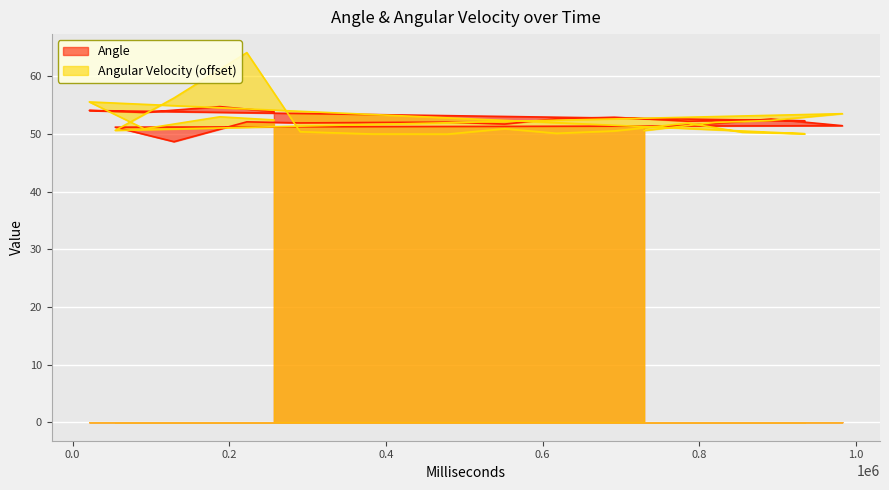

Reading left to right, transcribe all the data shown in this chart.

Angle: 51.1	51.8	52.6	51.4	51.2	48.7	52.1	51.9	52.0	52.1	51.7	52.6	52.9	52.2	52.4	52.3	54.1	53.7	54.8	53.9
Angular Velocity: 50.6	52.0	52.4	53.5	50.6	56.2	64.1	50.4	50.0	50.0	50.9	50.1	50.5	51.9	50.3	50.0	55.6	50.9	53.0	52.4